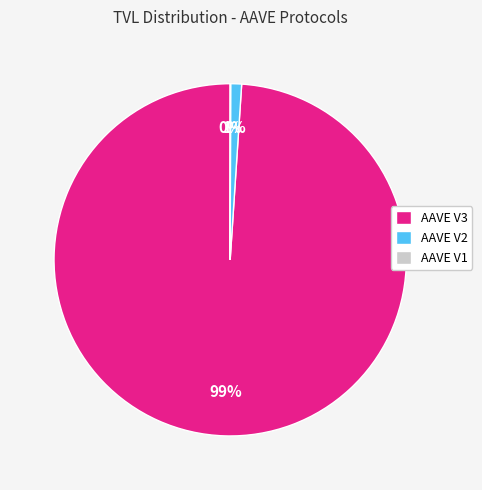

To the nearest percent, what is the combined percentage of AAVE V3 and AAVE V2?

100%